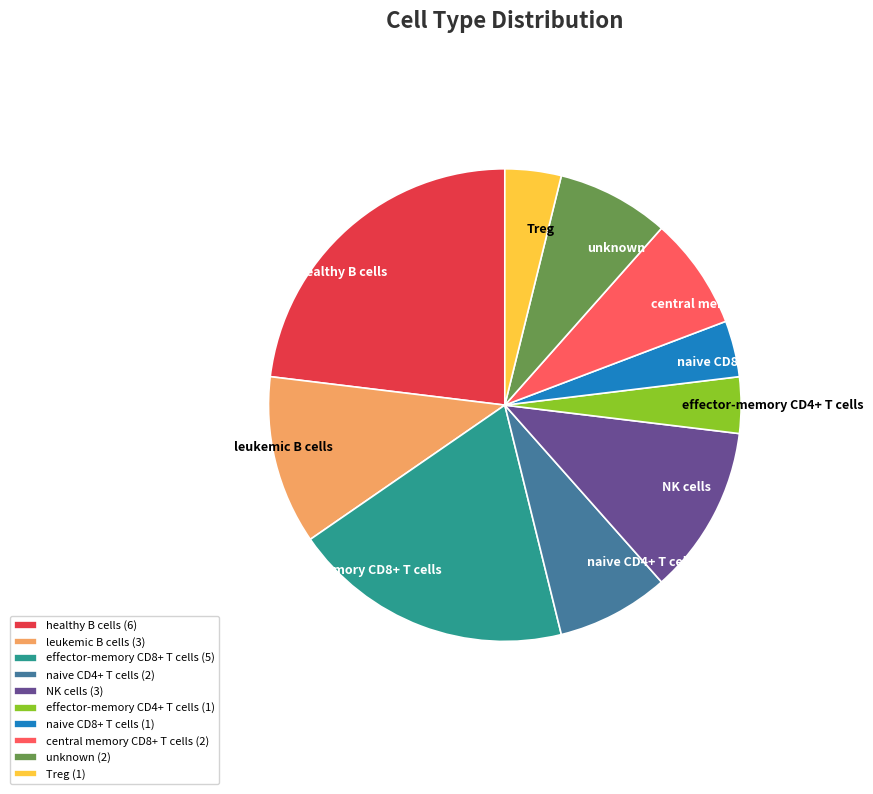

Between central memory CD8+ T cells and NK cells, which is larger?

NK cells